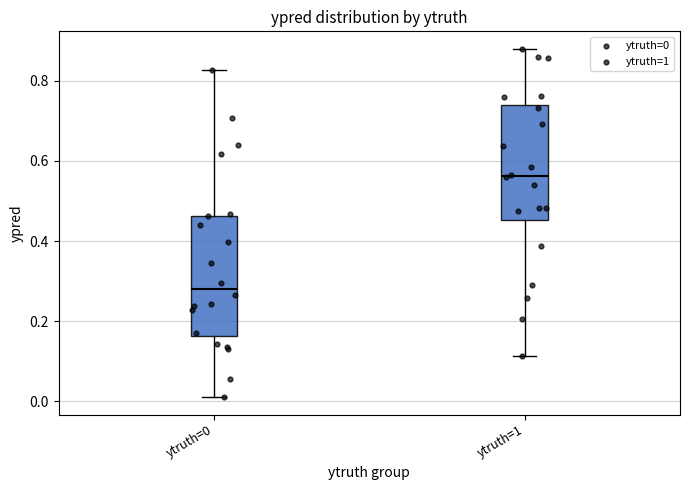

Reading left to right, transcribe this box plot: for each box, give where its median line is, the range the box spans, and where its two whiskers end, as read against the y-axis. The values are not printed on the chart, so give them approximately, as read against the axis.

ytruth=0: median 0.28, box 0.16 to 0.46, whiskers 0.02 to 0.82
ytruth=1: median 0.56, box 0.46 to 0.74, whiskers 0.12 to 0.88